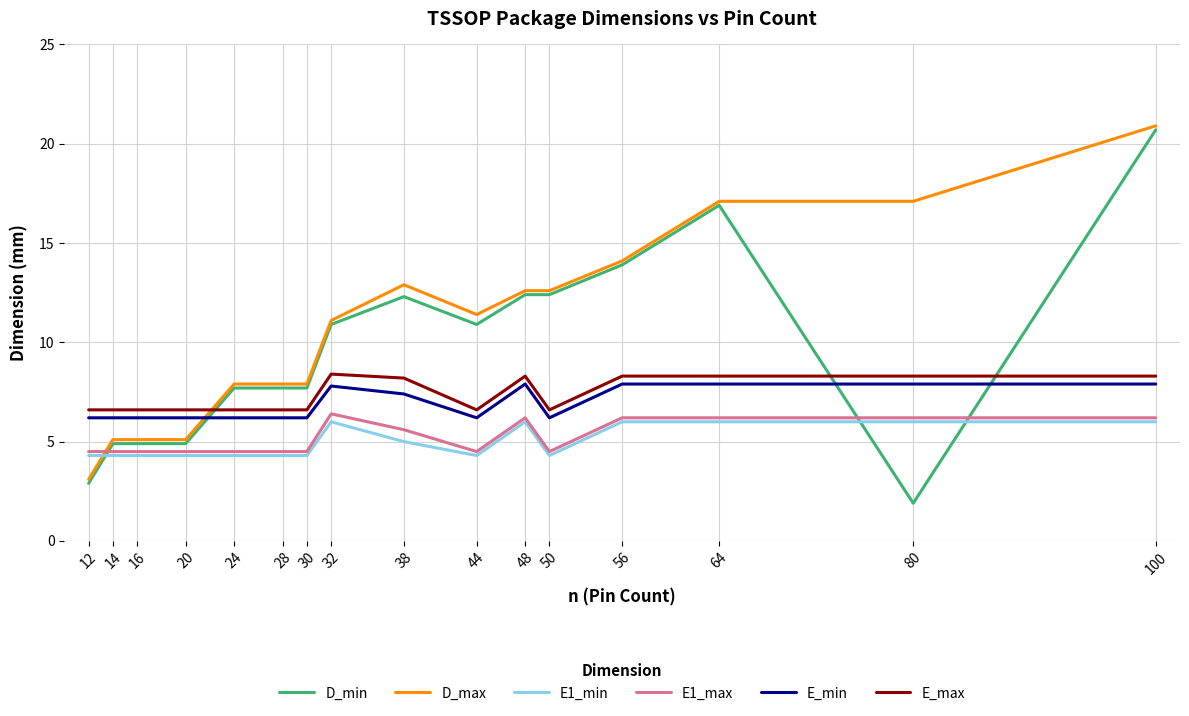

What is the approximate value of E_max at 44?

6.6